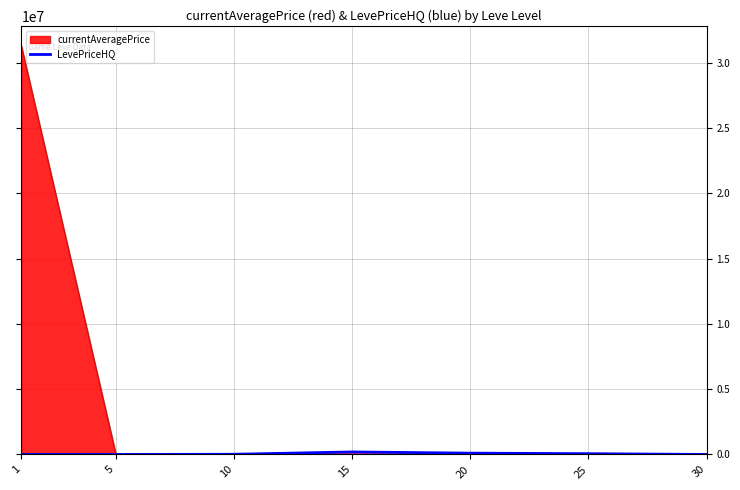

What is the difference between the values at 20 and 10?

85000.0